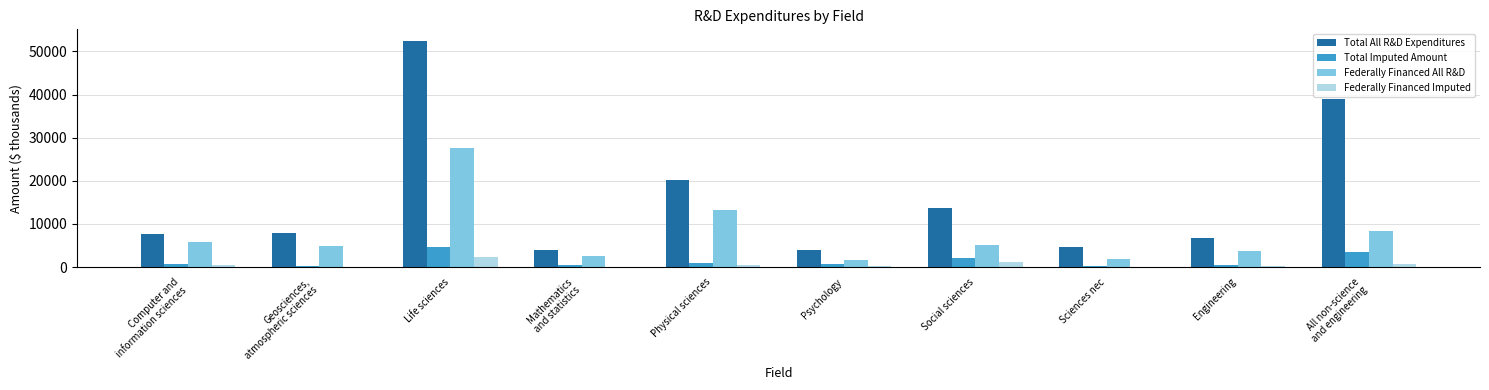

Which category has the highest value in the Federally Financed All R&D series?

Life sciences